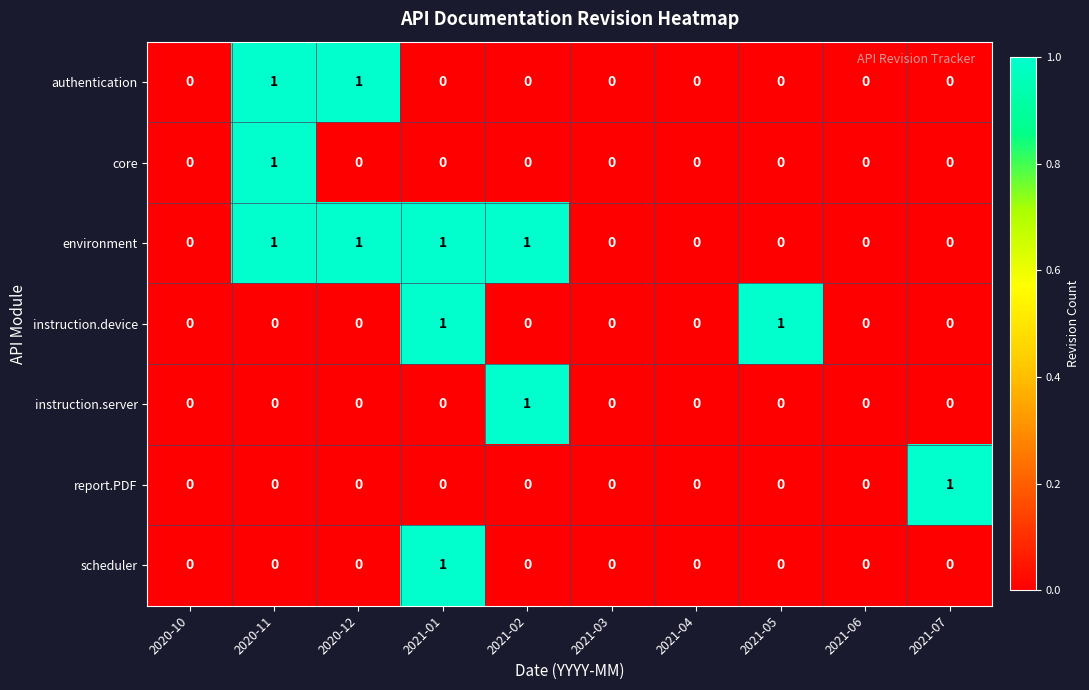

Count the core values in the range 0 to 1.

10